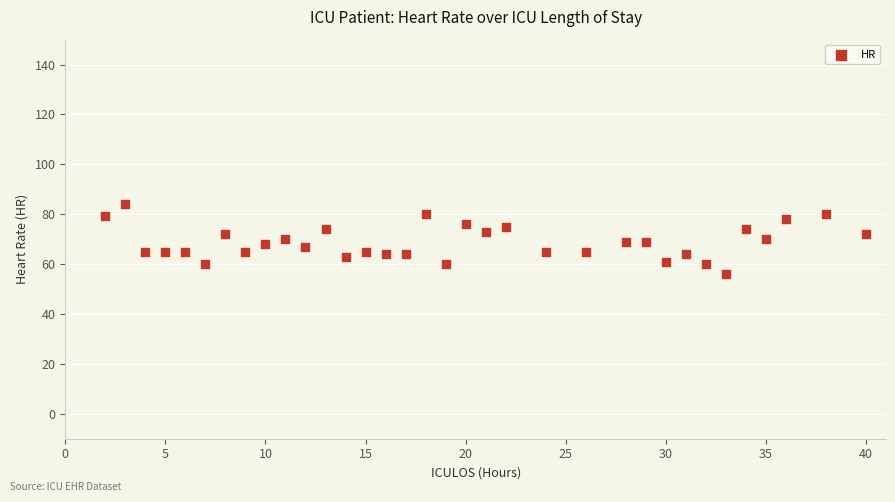

What is the range of X values (max minus min)?

38.0